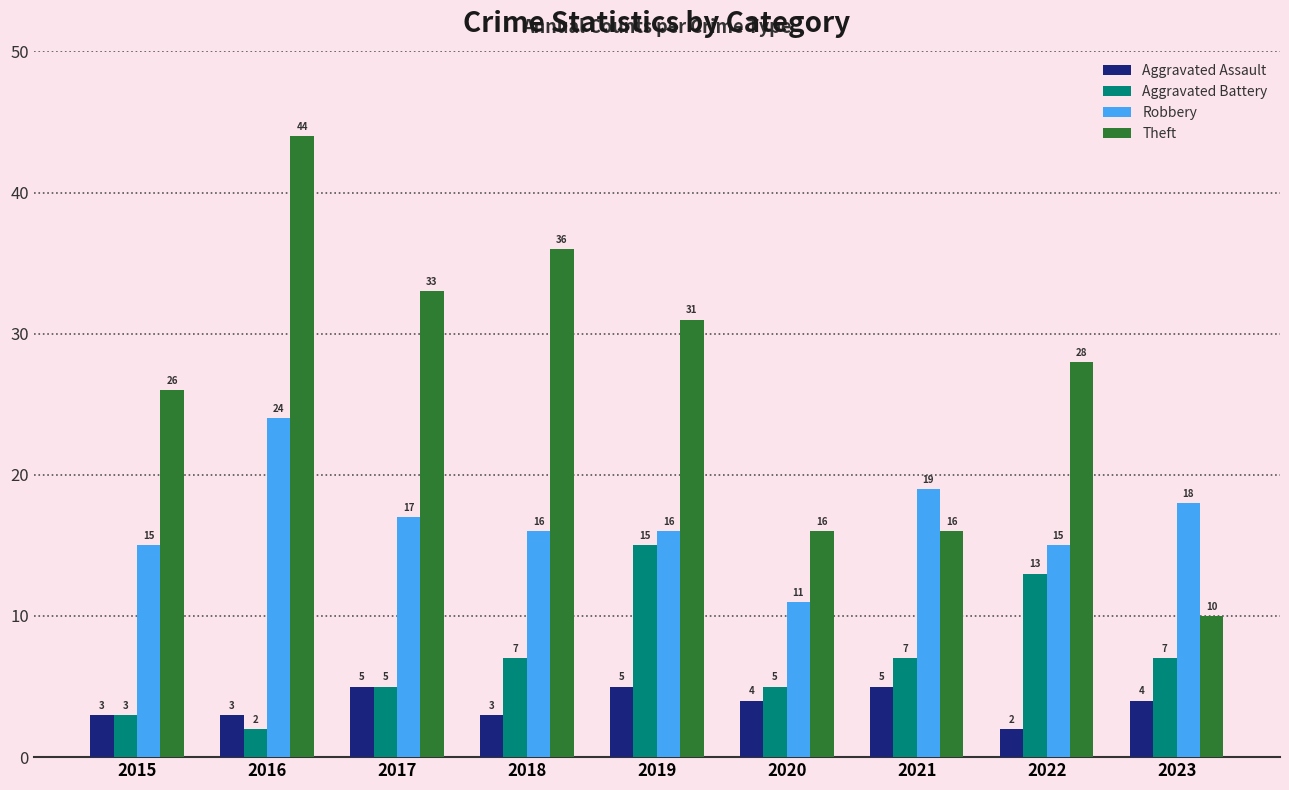

What is the difference between the highest and lowest values at 2019?

26